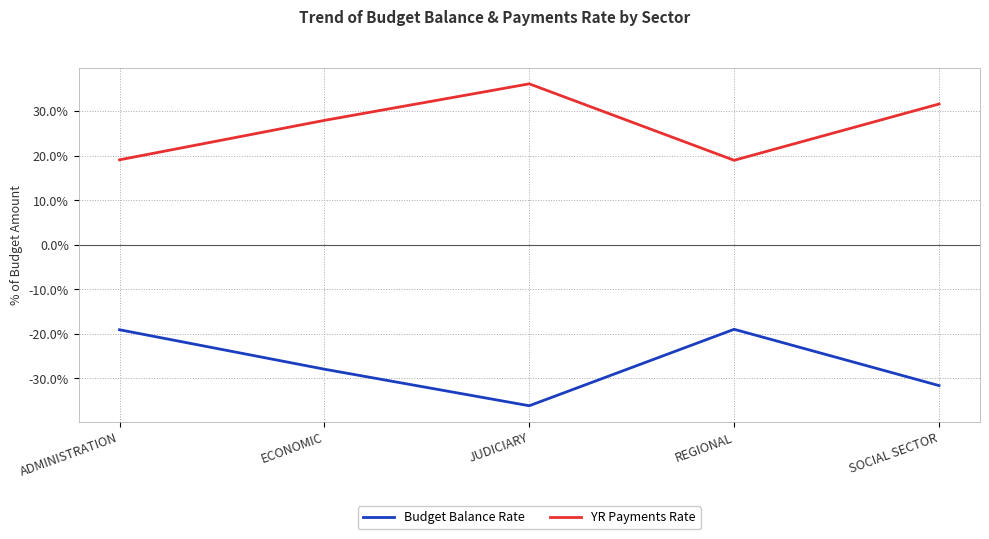

What is the difference between the maximum and minimum values in the YR Payments Rate series?

17.2